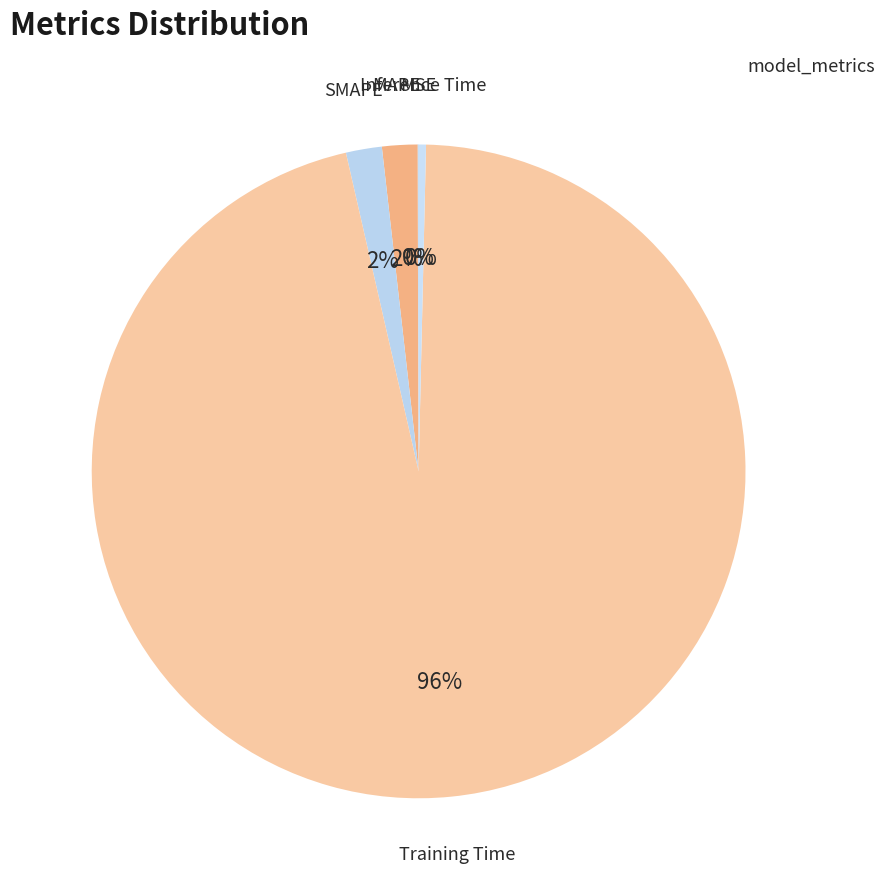

To the nearest percent, what is the average slice percentage?

20%